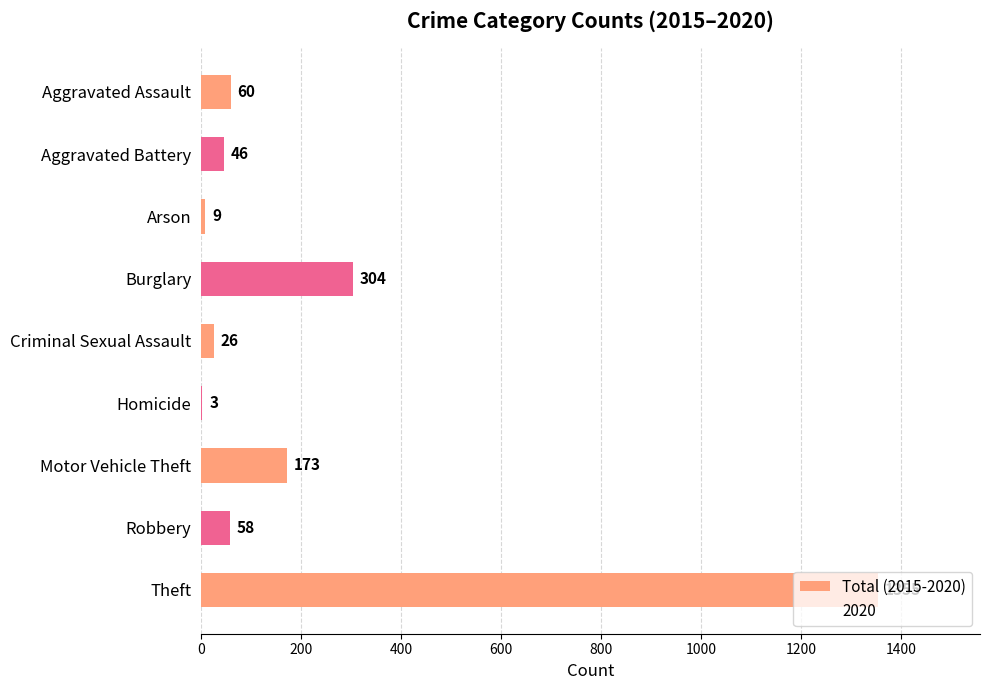

How many series are shown in this chart?

1